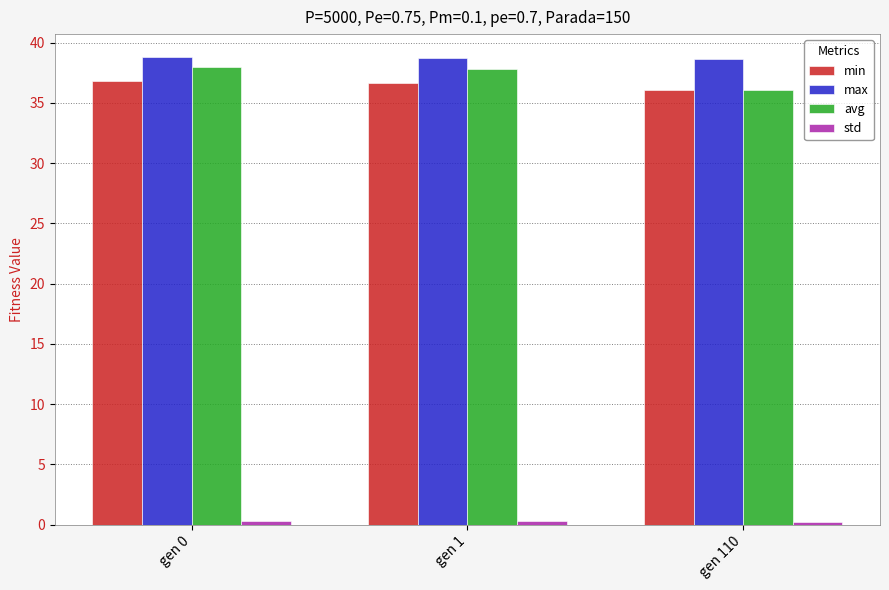

How many bars are there in total?

12